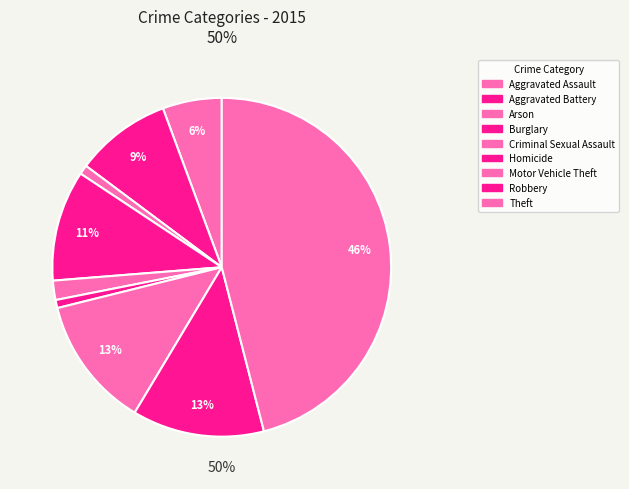

The Robbery slice represents 27% of the pie. True or false?

False